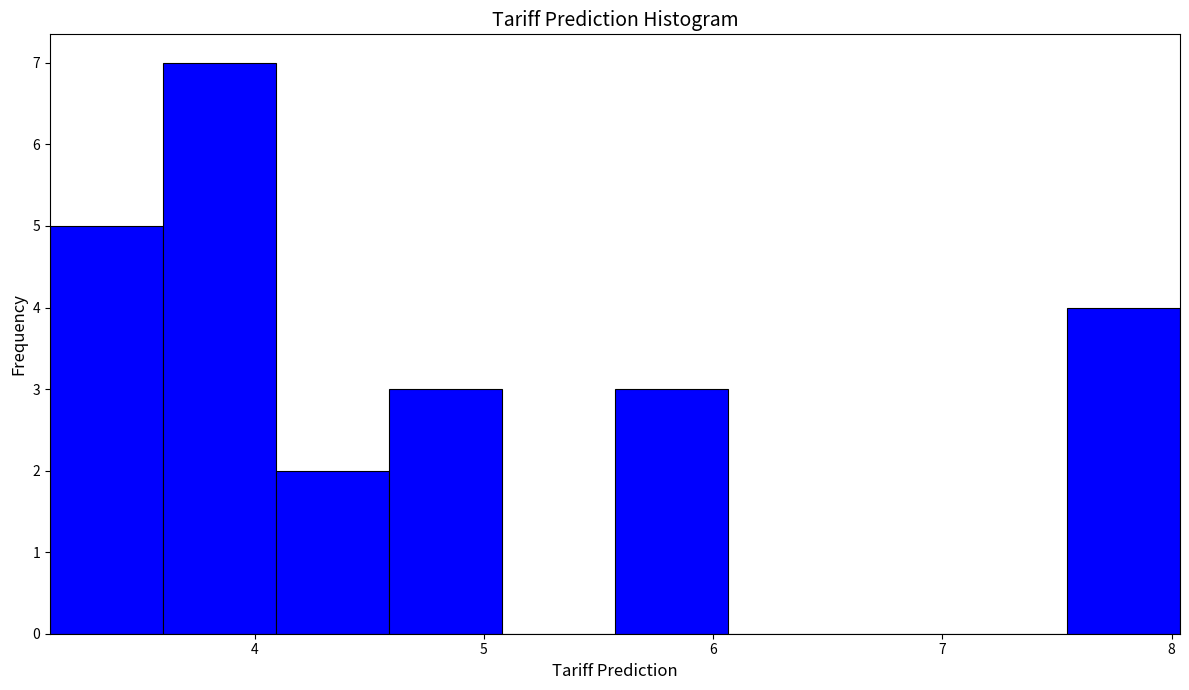

How tall is the bar that spans 5.6 to 6.1 on the x-axis? Neither the bar edges nor the heights are printed on the chart, so give them approximately, as read against the axes.

3